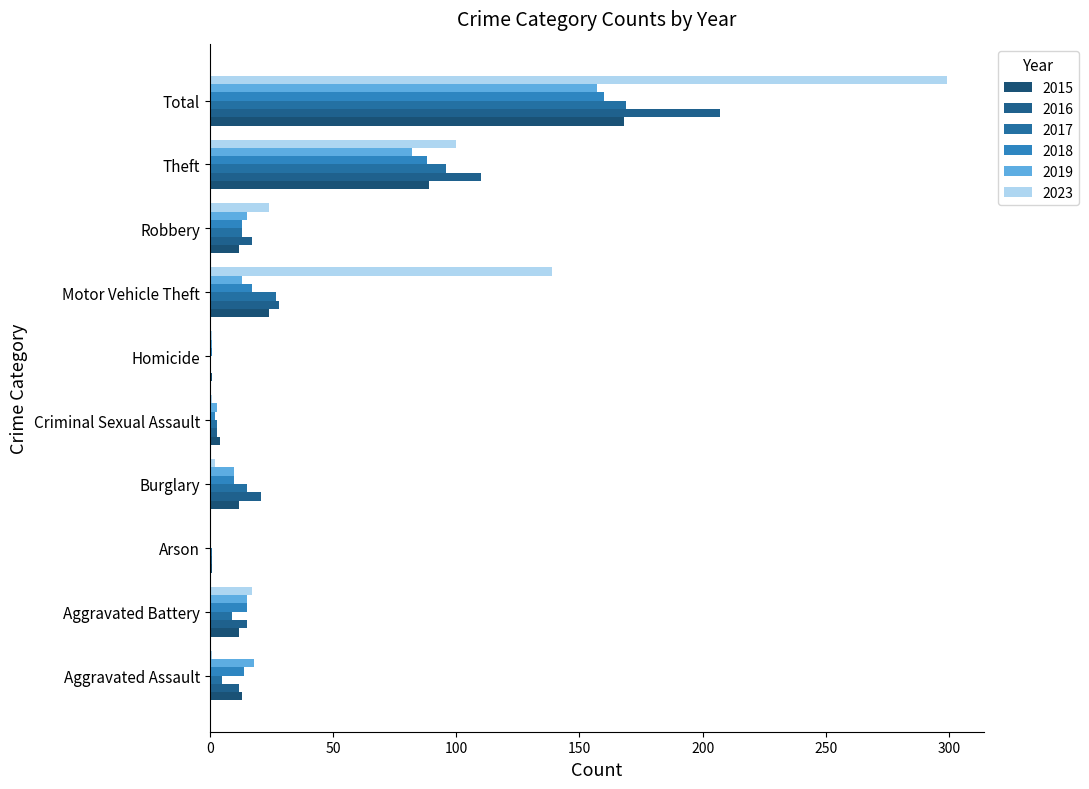

Rank the series by their maximum value, from highest to lowest.

2023, 2016, 2017, 2015, 2018, 2019